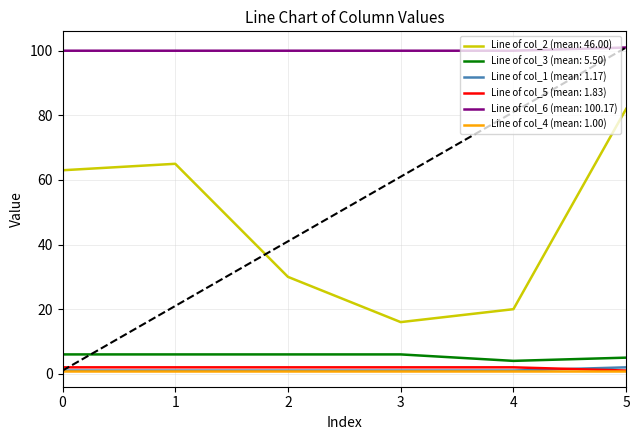

What is the greatest value displayed?

101